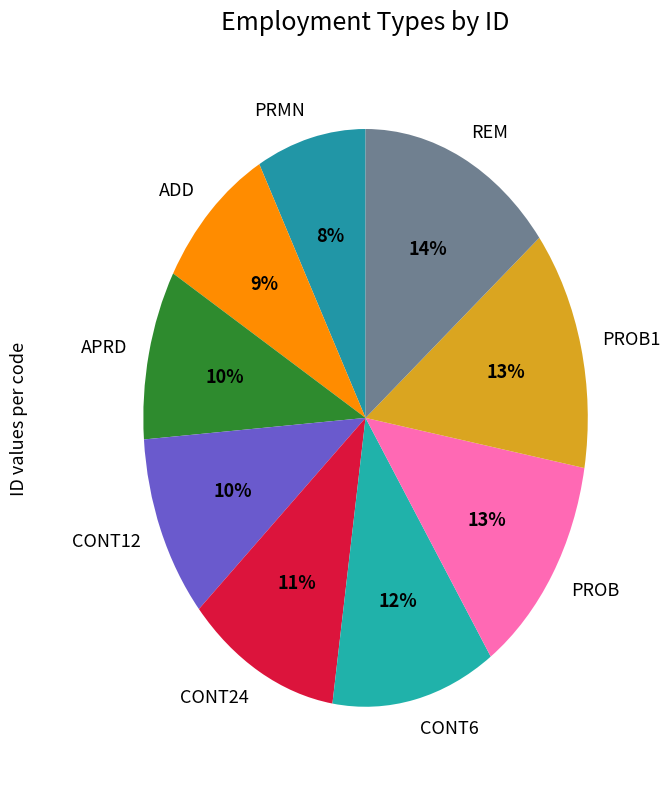

Is it true that CONT12 is 10% of the pie?

True